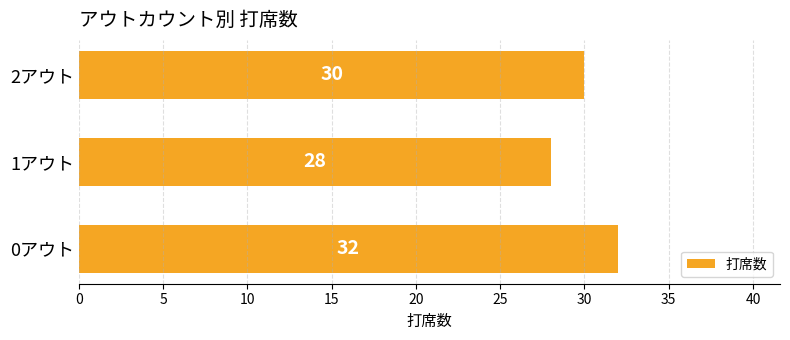

Reading bottom to top, what are all the values shown in this chart?

32	28	30